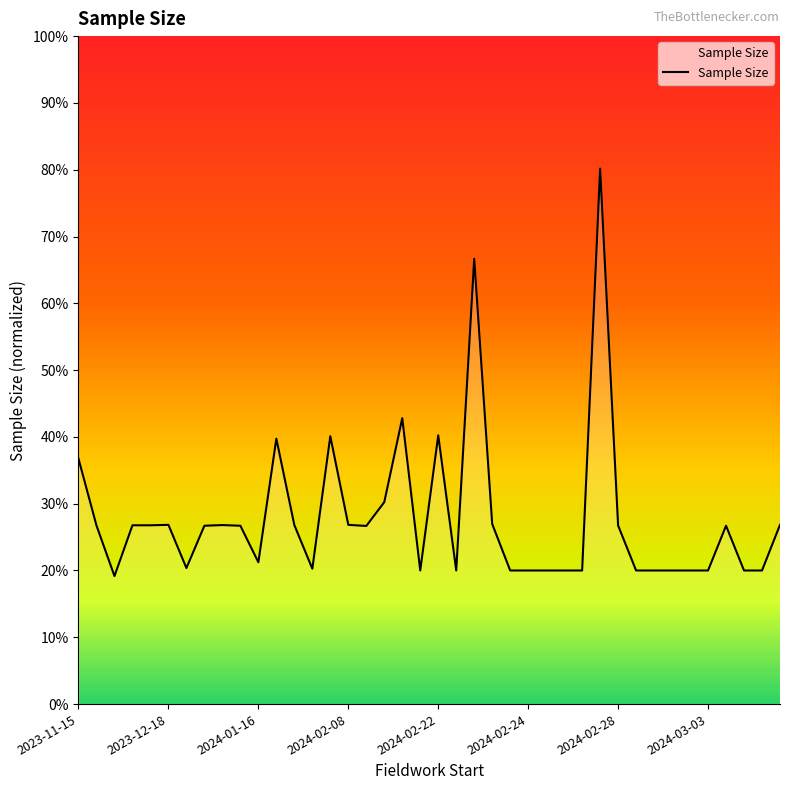

Does the chart display data point markers on the line(s)?

No